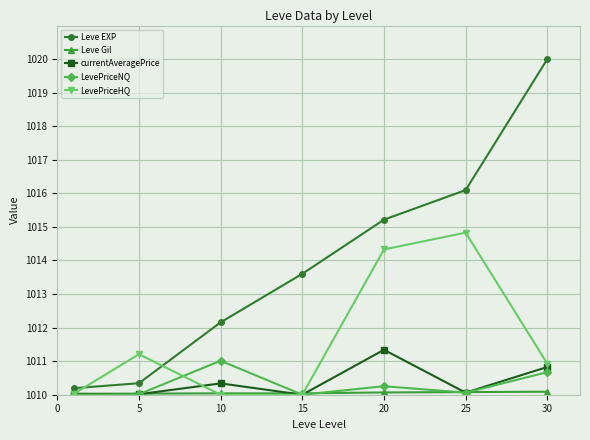

Which series has the largest range (max minus min)?

Leve EXP